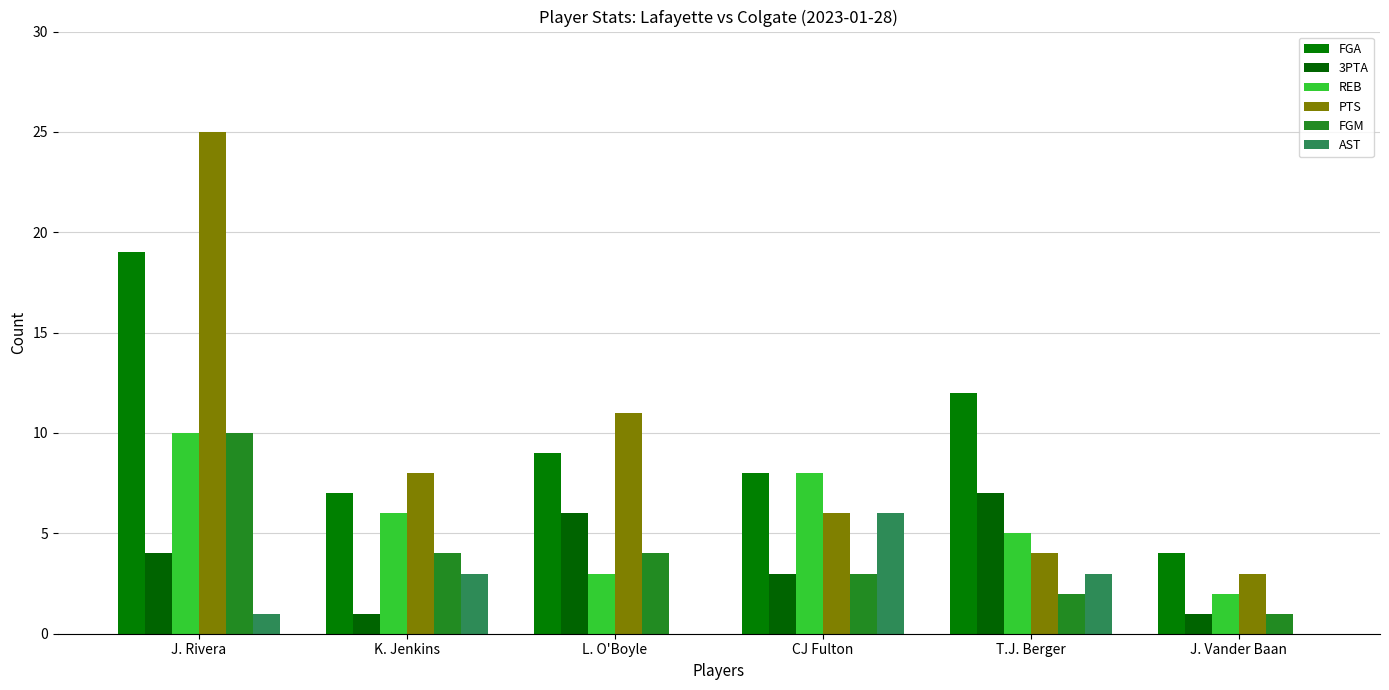

True or false: FGM has a value of 4 at CJ Fulton.

False